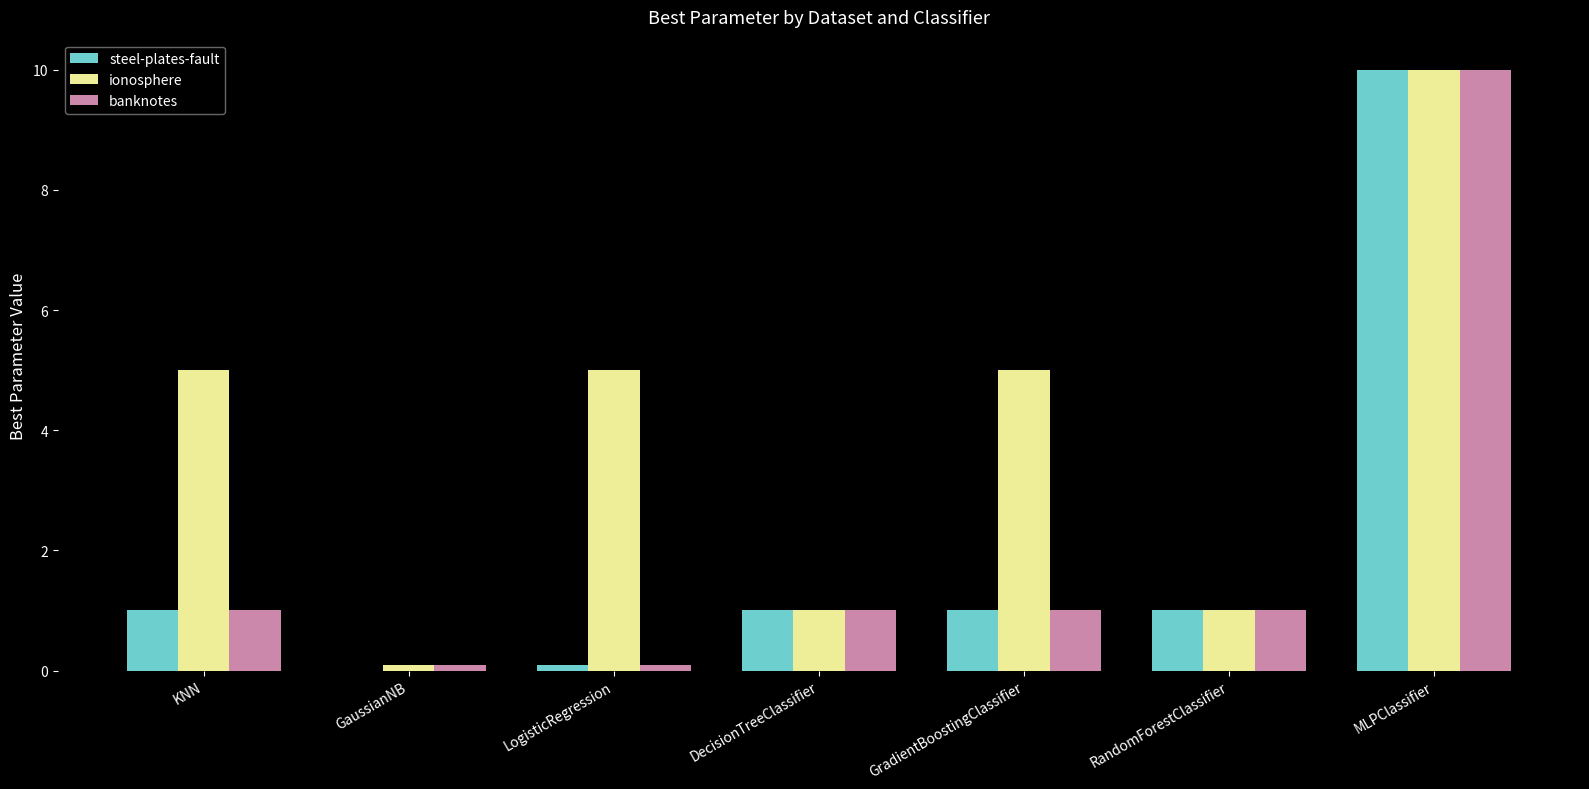

What is the approximate value of ionosphere at DecisionTreeClassifier?

1.0